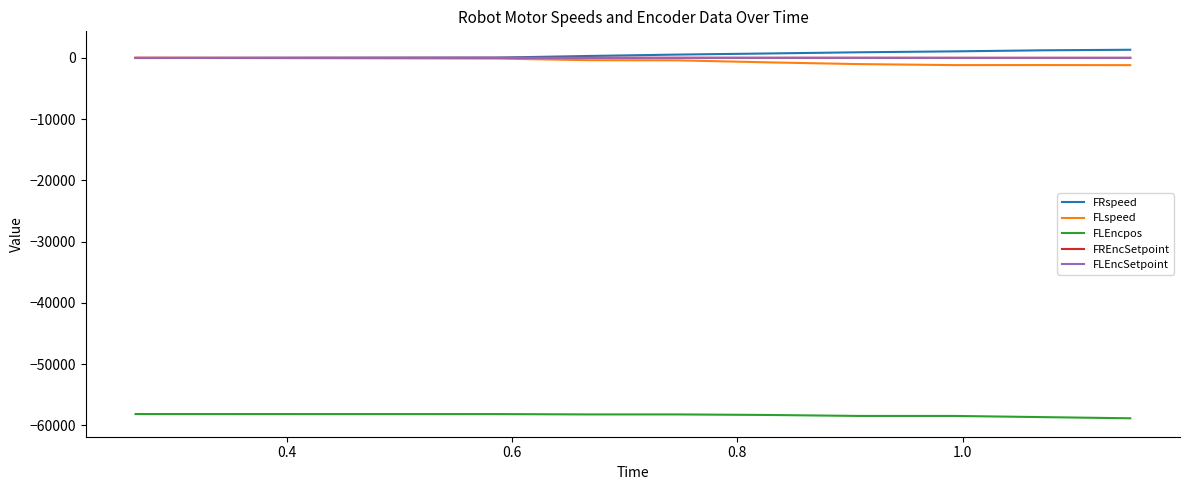

True or false: FLEncSetpoint and FLEncpos intersect in this chart.

False